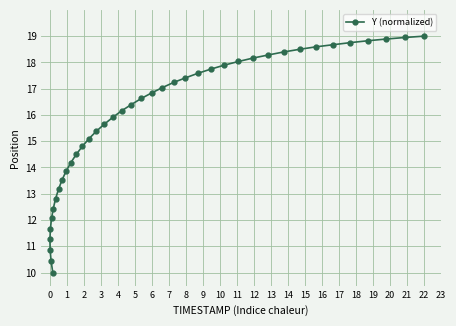

How many data points does each series have?

40